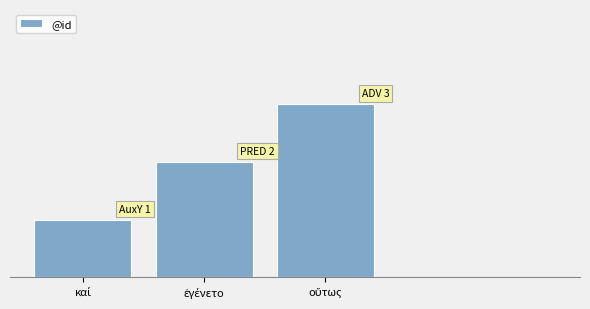

What is the sum of all values?

6